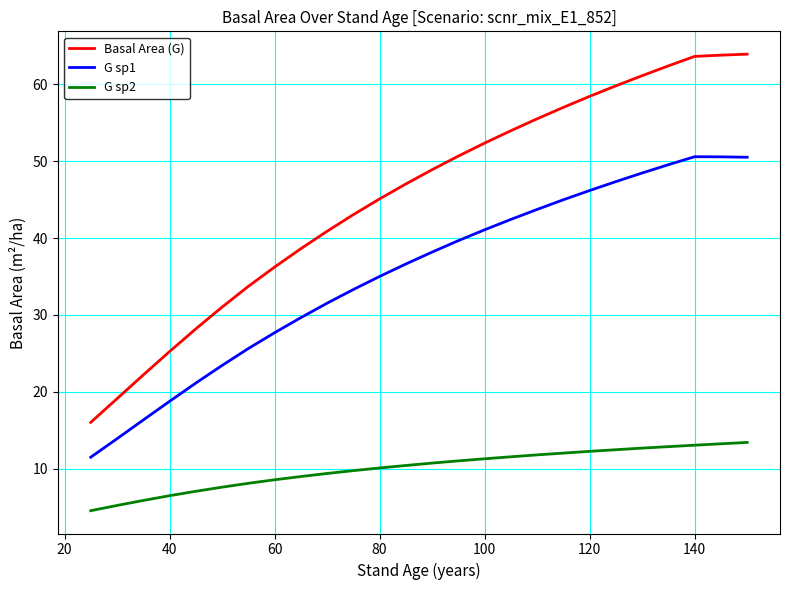

Rank the series by their average value, from lowest to highest.

G sp2, G sp1, Basal Area (G)